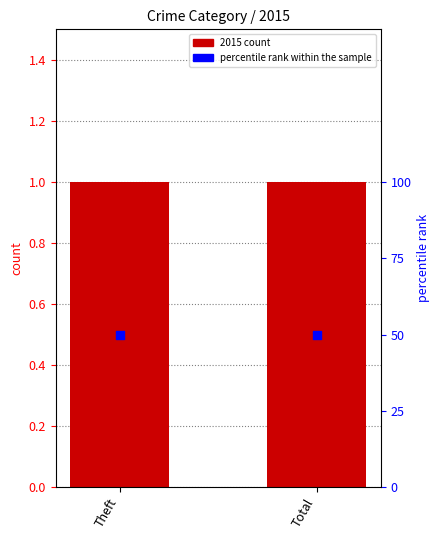

Which series has the largest total across all categories?

percentile rank within the sample